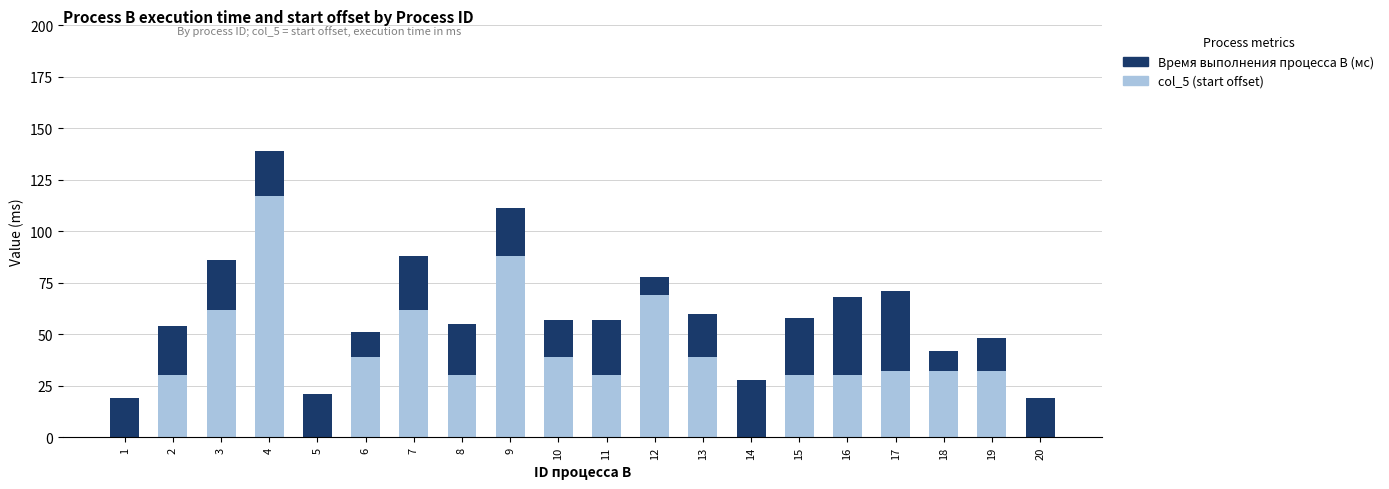

True or false: col_5 (start offset) has a value of 44 at 19.

False